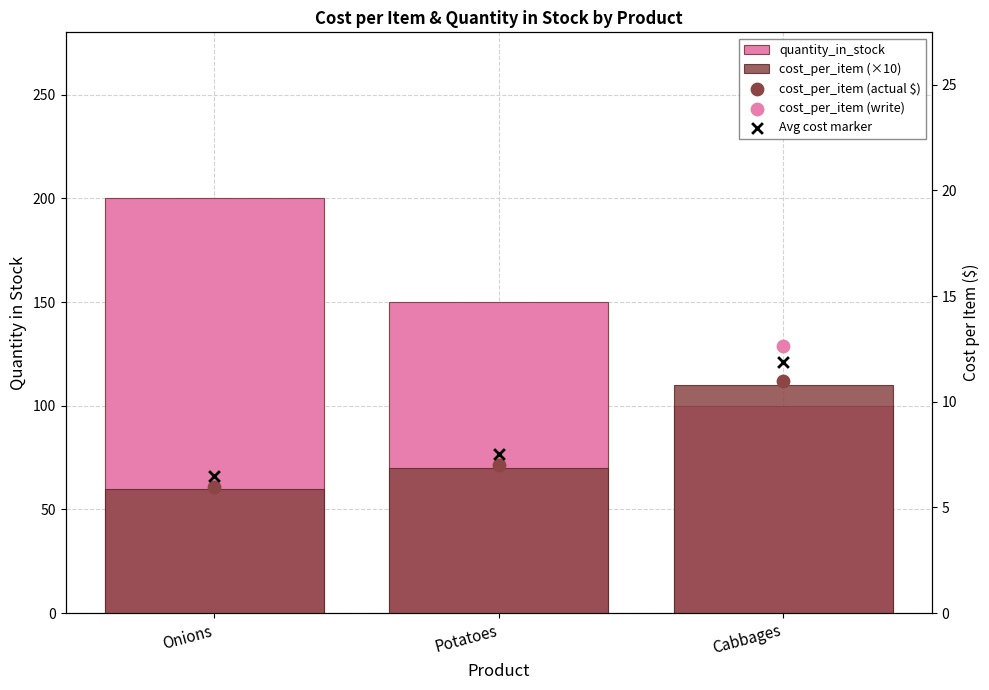

Which series reaches the maximum Y coordinate?

quantity_in_stock